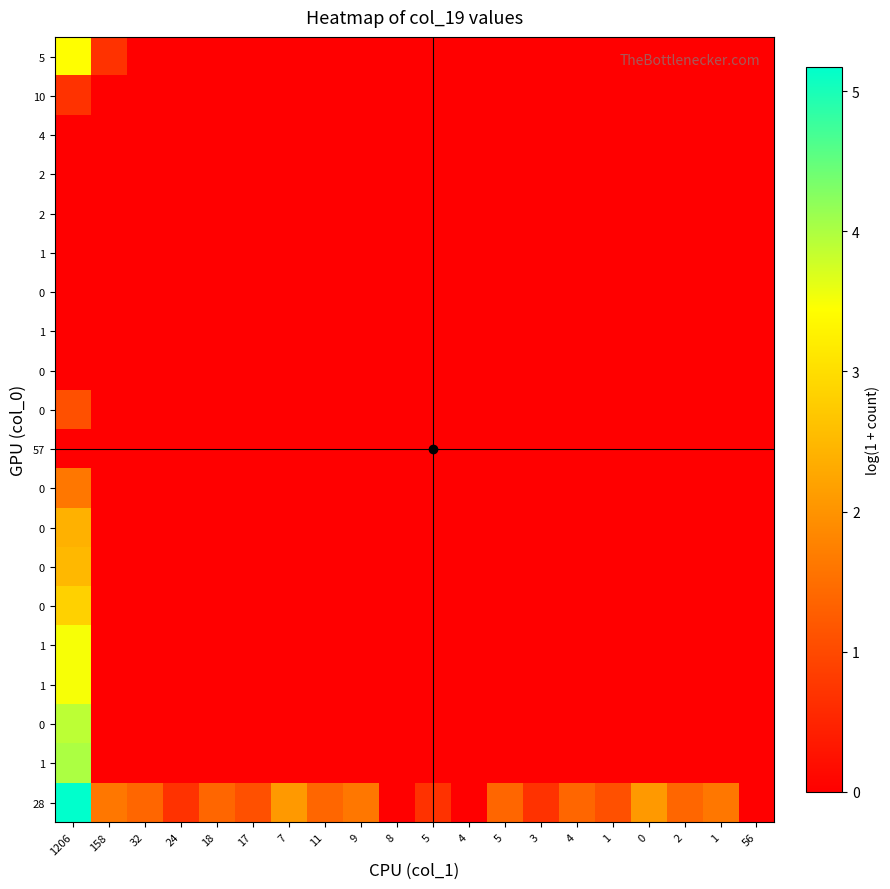

Which label corresponds to the largest value in the chart?

1206